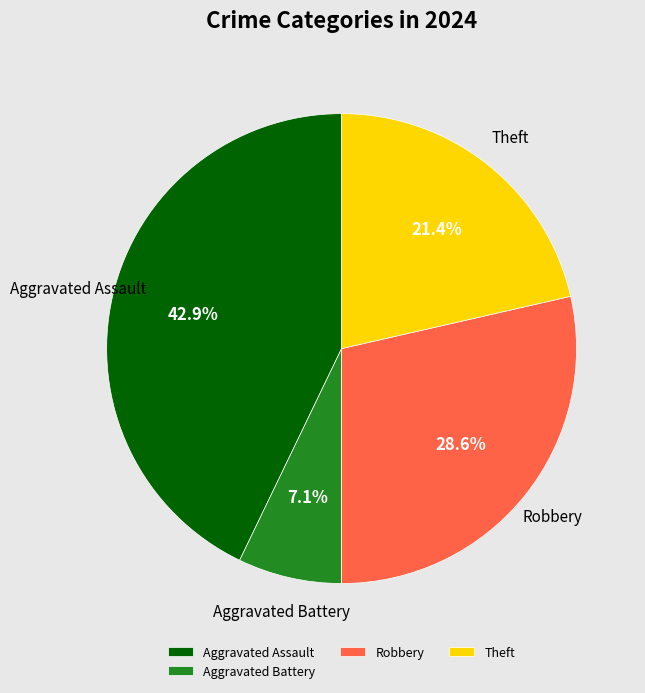

Combined, what portion of the pie is Aggravated Battery and Aggravated Assault?

50.0%